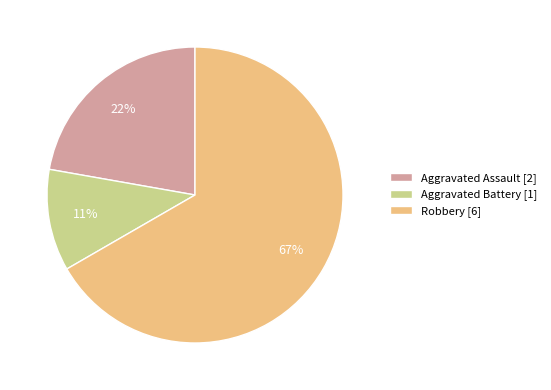

To the nearest percent, what percentage of the pie is Aggravated Assault?

22%